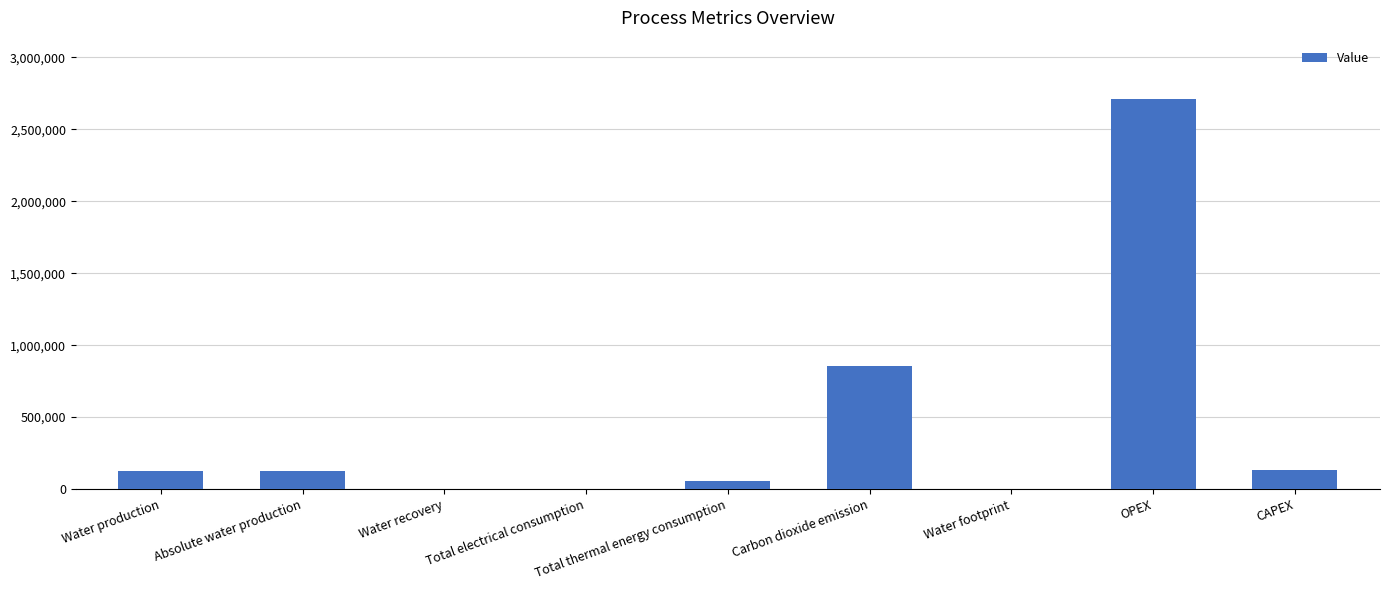

How many series are shown in this chart?

1